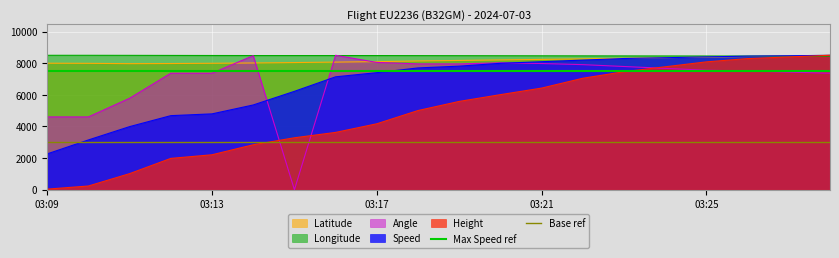

What is the lowest value of the Base ref series?

3000